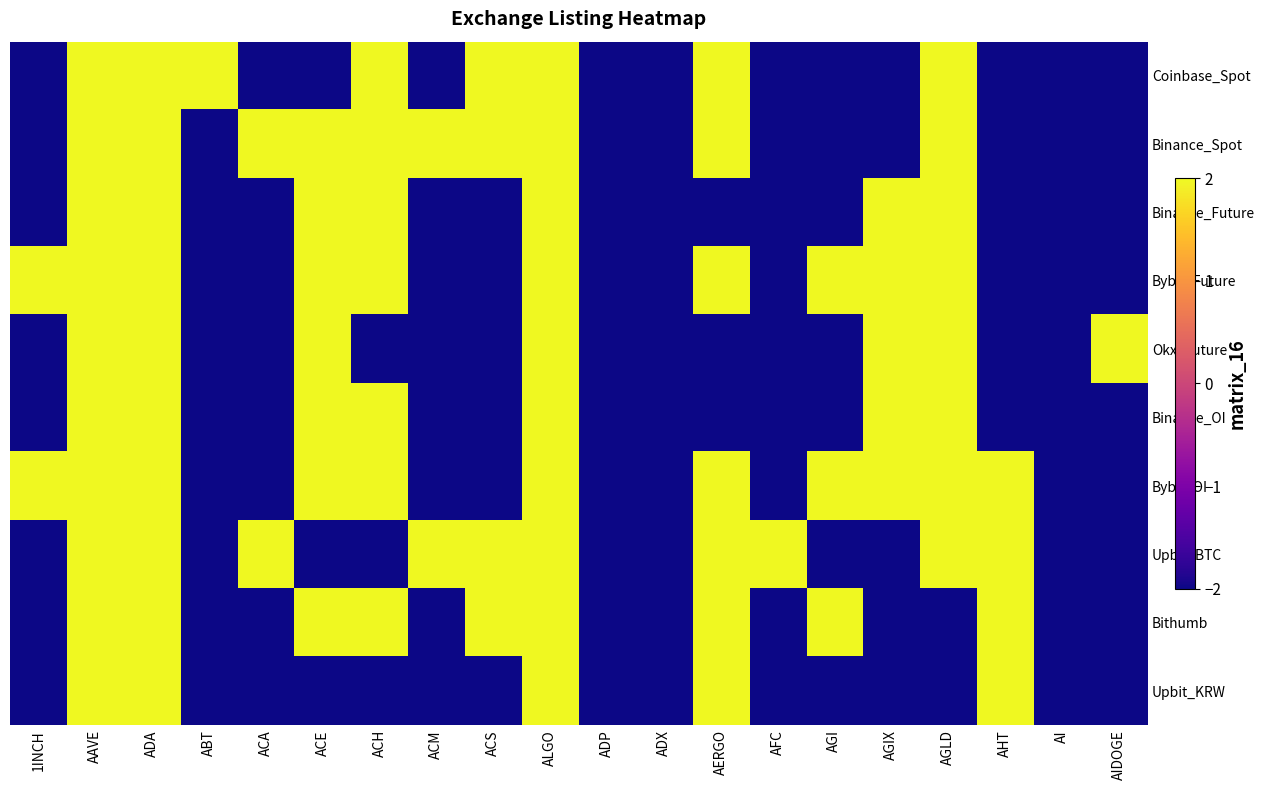

Rank the series by their maximum value, from highest to lowest.

Coinbase_Spot, Binance_Spot, Binance_Future, Bybit_Future, Okx_Future, Binance_OI, Bybit_OI, Upbit_BTC, Bithumb, Upbit_KRW